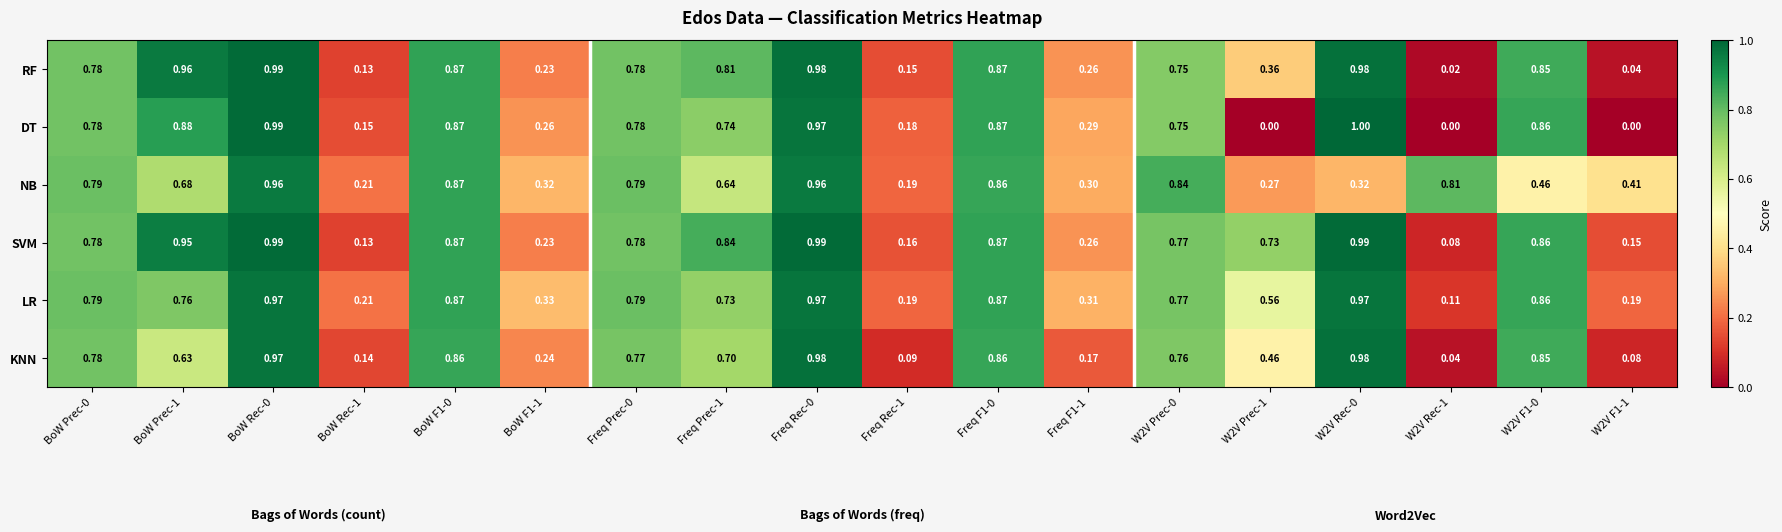

Which series has the largest range (max minus min)?

DT